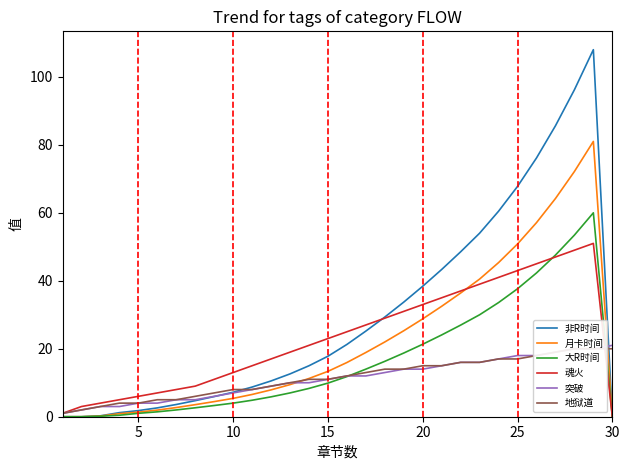

Which series ends up on top after the final intersection of 大R时间 and 地狱道?

地狱道